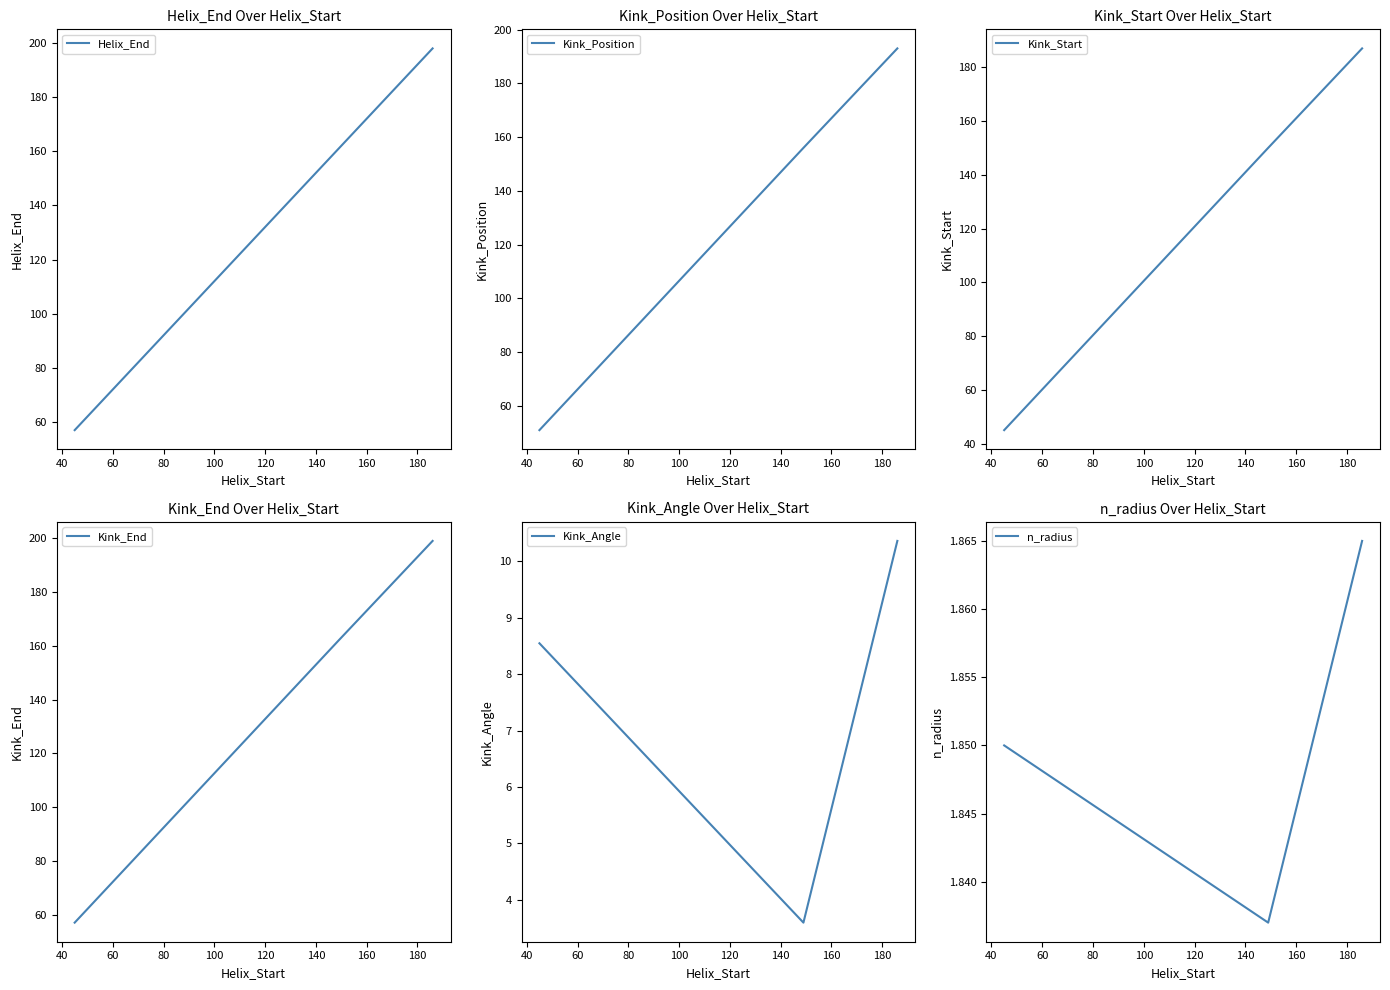

Count the n_radius values in the range 1 to 2.

3